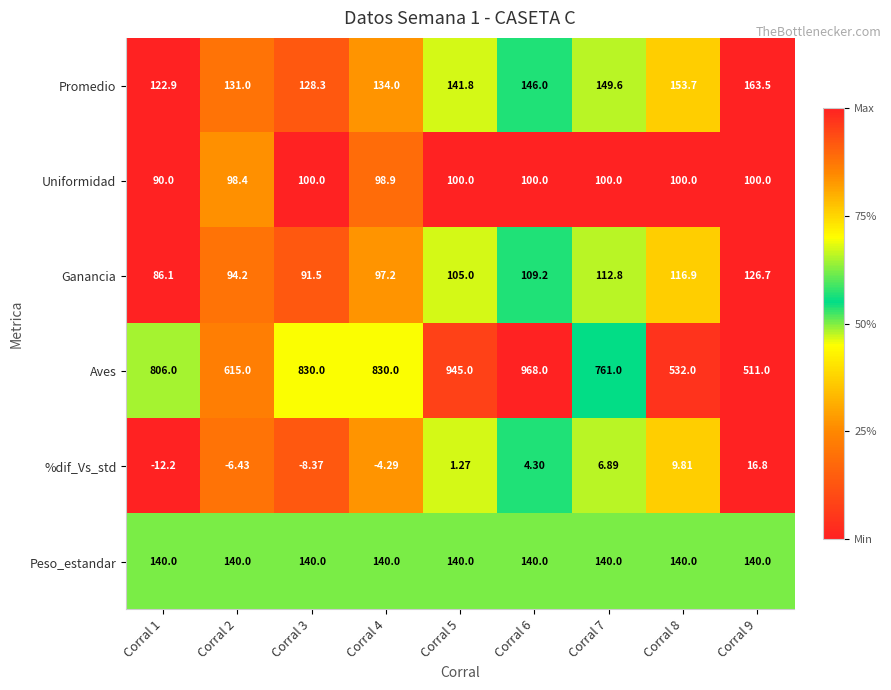

At Corral 2, list the series in order from largest to smallest.

Aves, Peso_estandar, Promedio, Uniformidad, Ganancia, %dif_Vs_std